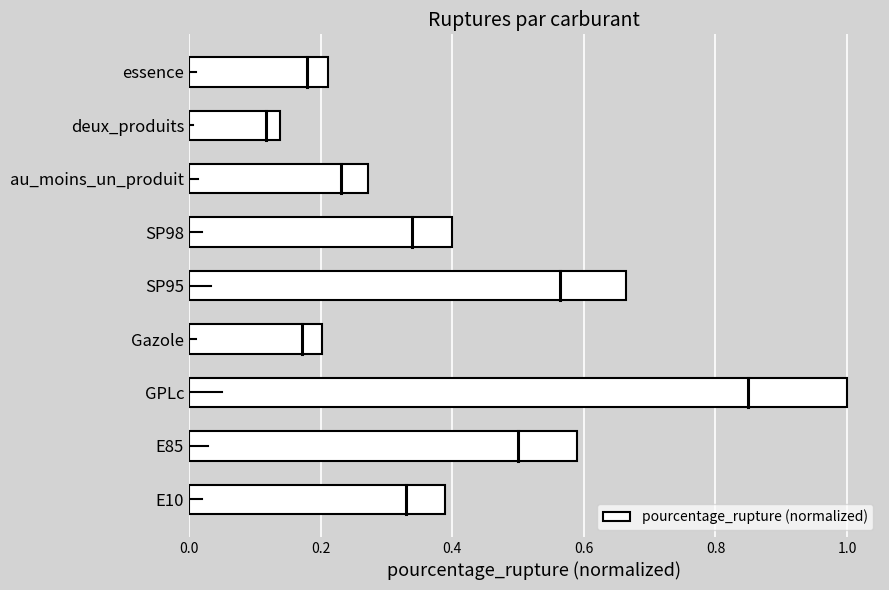

Is it true that the value at essence is 0.2?

True